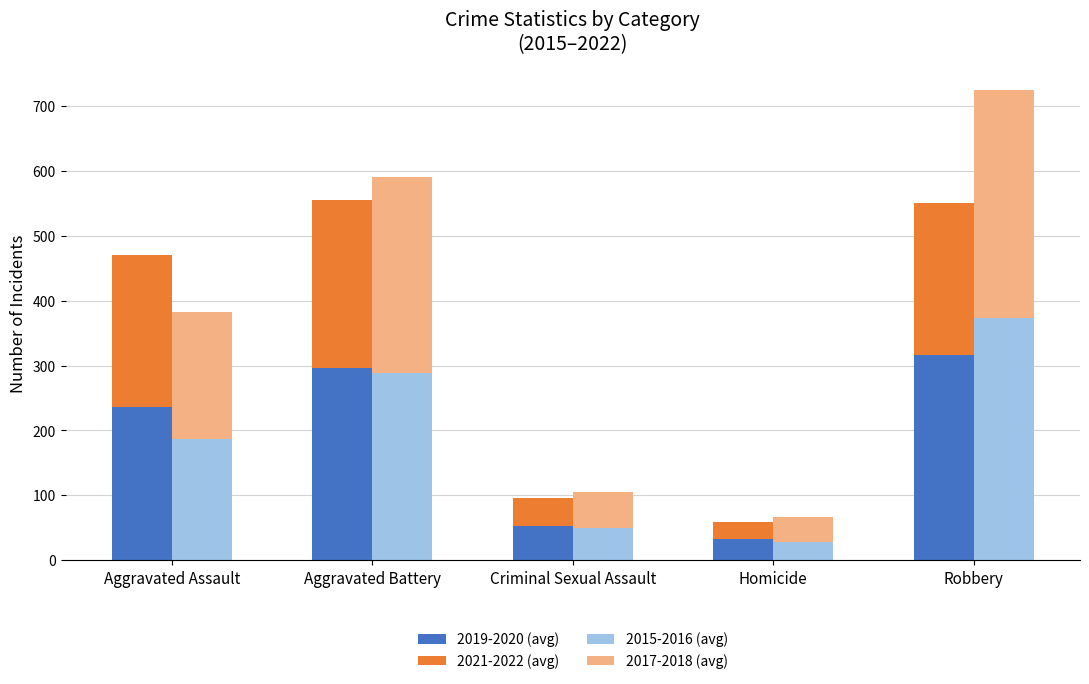

What is the value of the 2019-2020 (avg) bar at the 4th from the left?

32.5